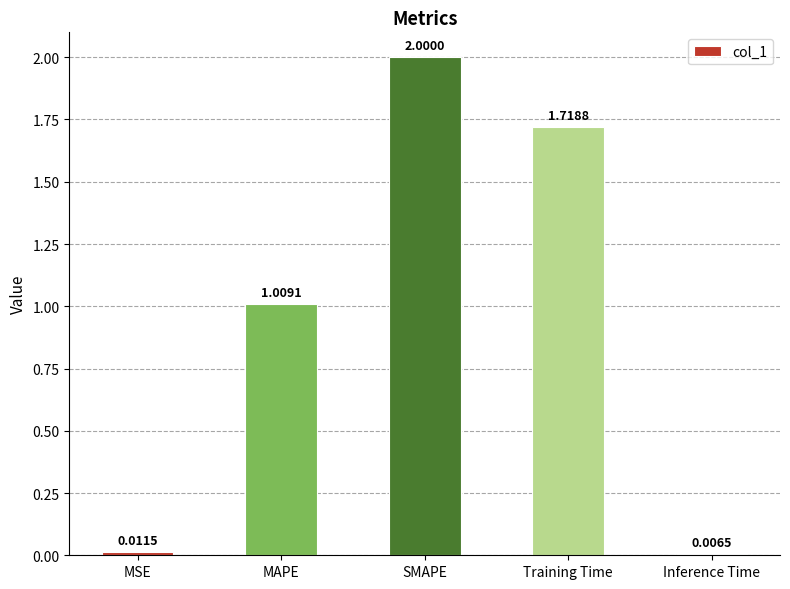

How many values are below 1?

2